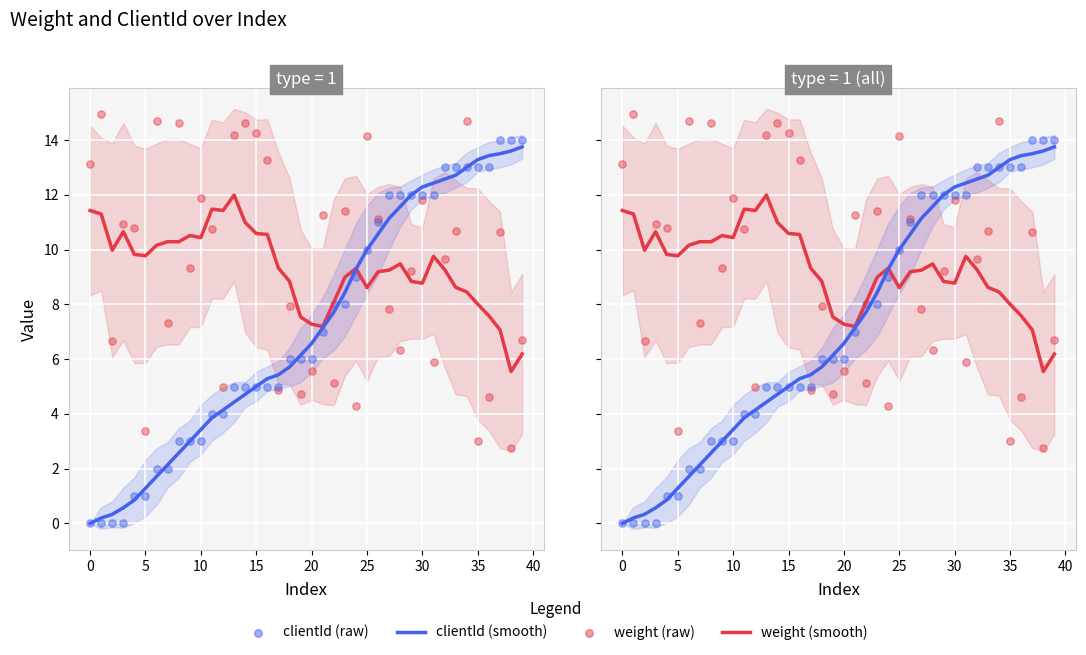

At which category is the sum across all series the highest?

34